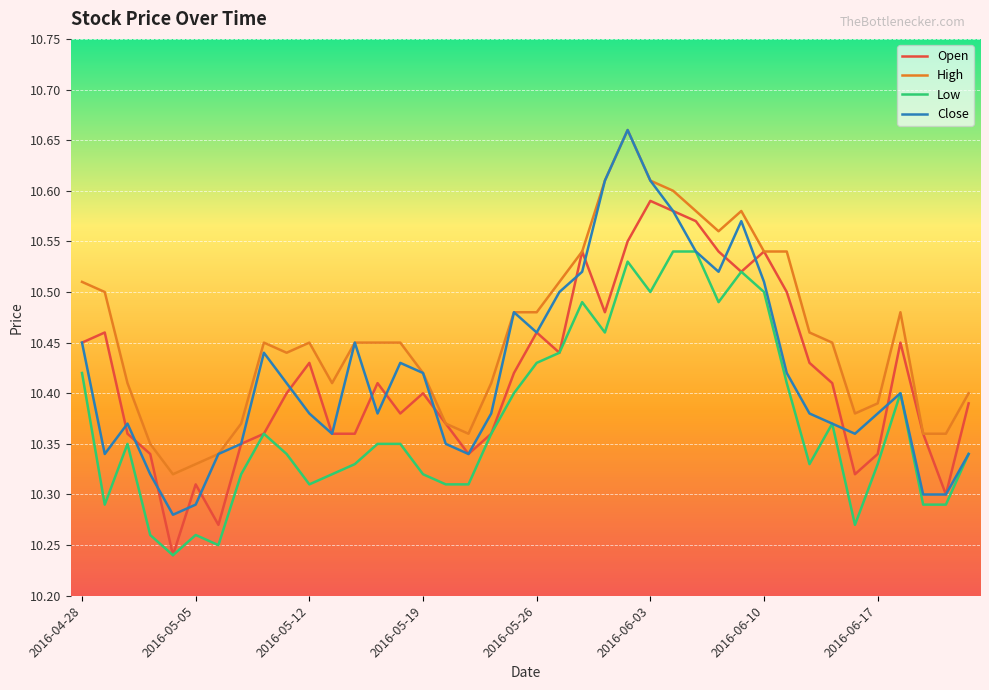

True or false: Low and High cross at least once.

False